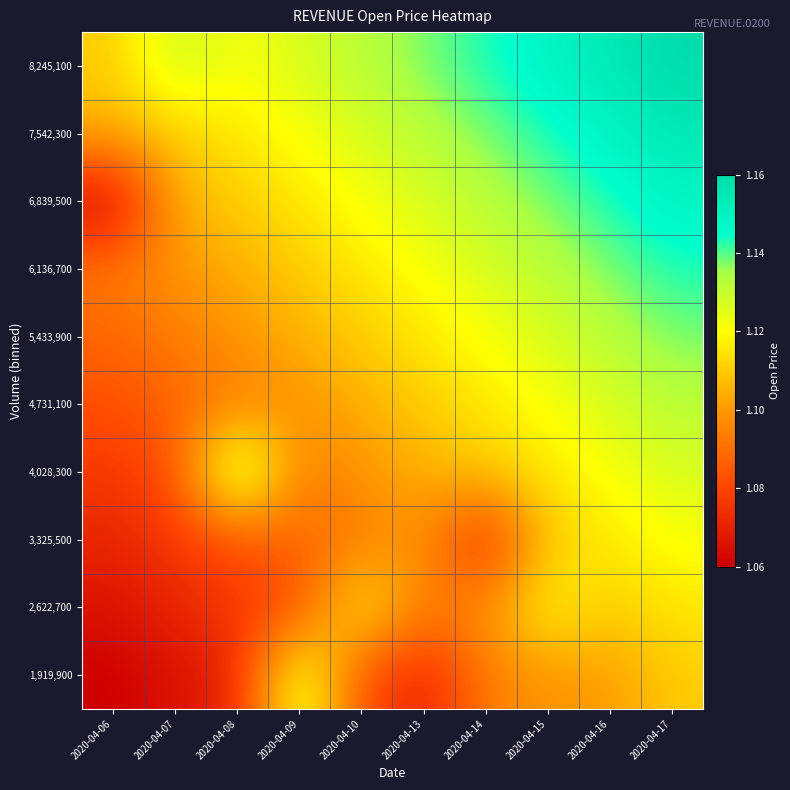

Rank the series at 2020-04-08 from lowest to highest value.

1,919,900, 2,622,700, 3,325,500, 4,731,100, 5,433,900, 6,136,700, 6,839,500, 7,542,300, 8,245,100, 4,028,300